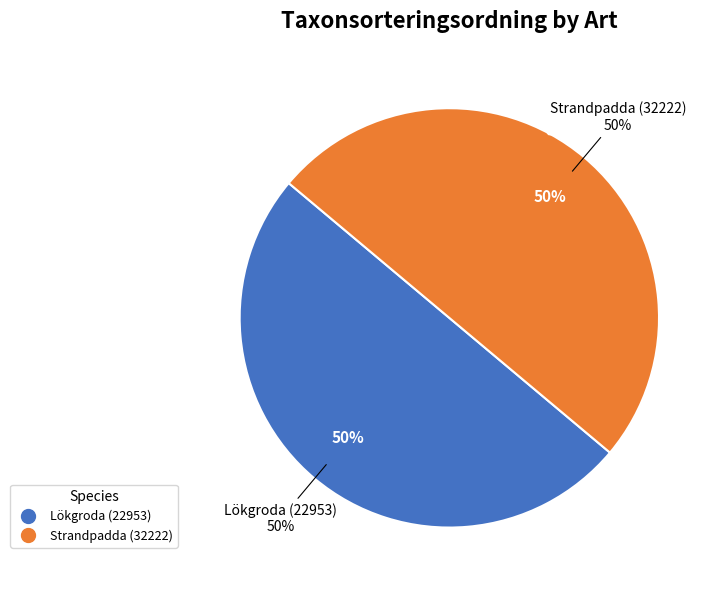

How many segments does this pie chart have?

2